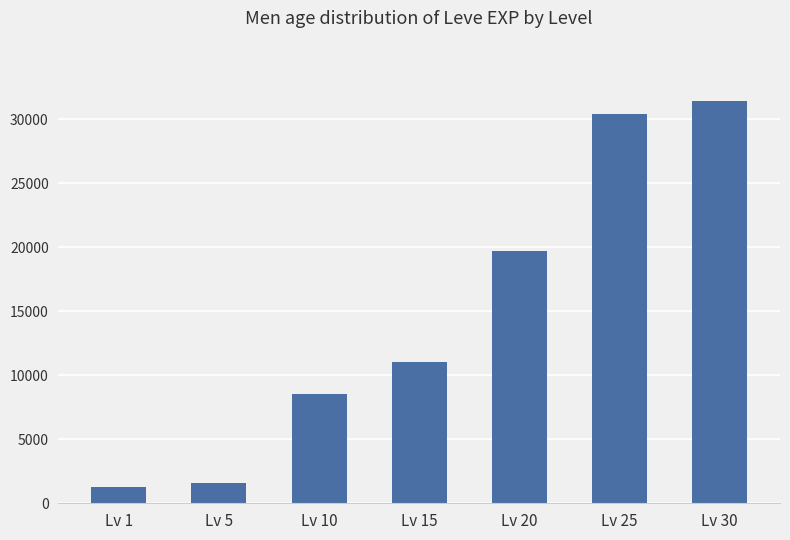

What is the value of the 4th bar from the left?

11040